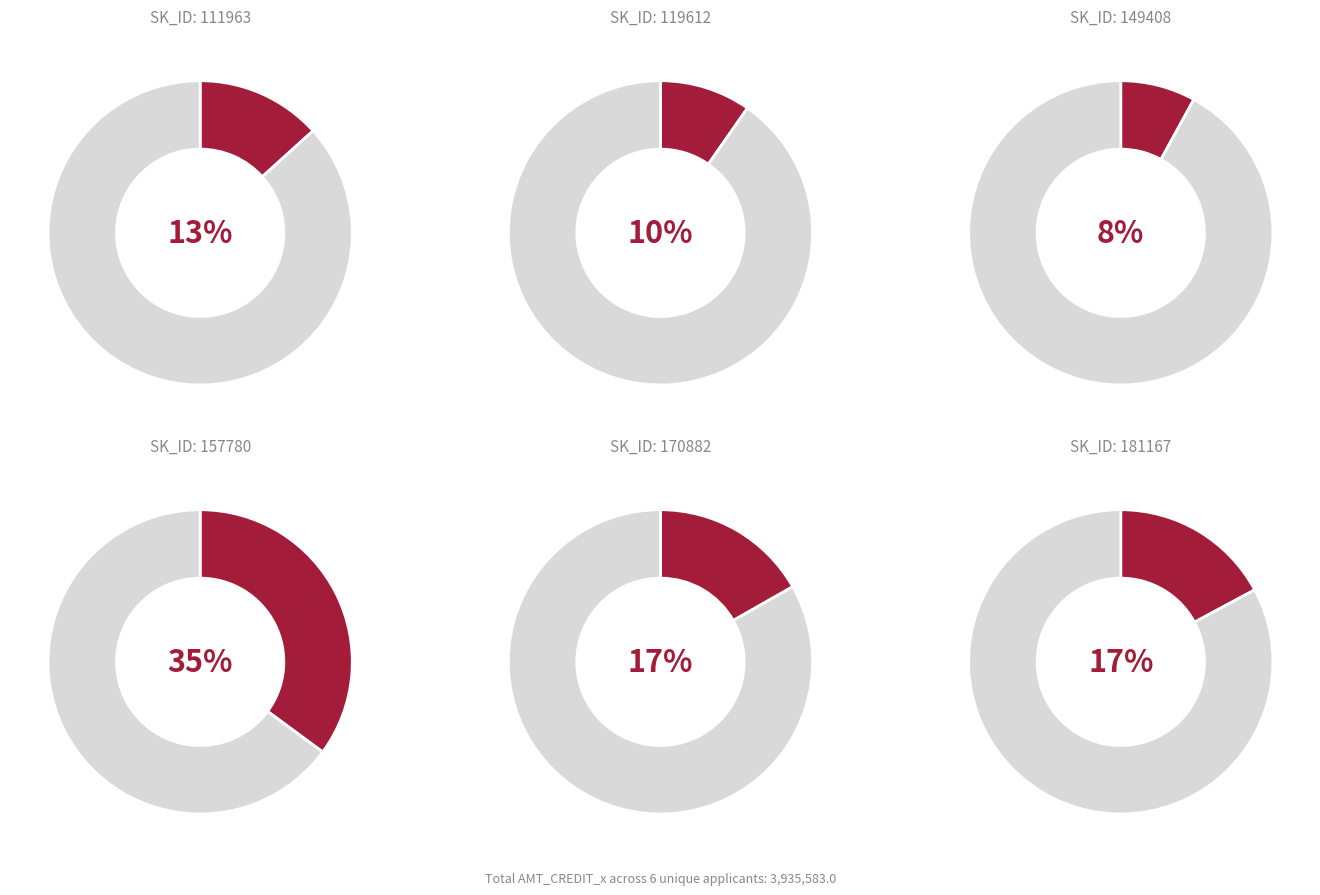

How many slices are in this pie chart?

6